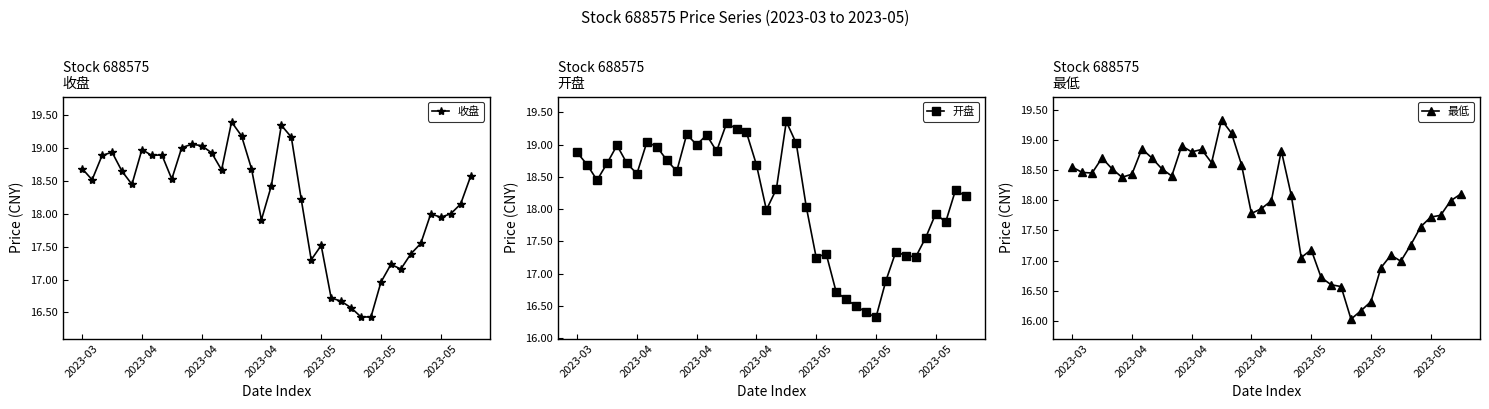

At which label does 开盘 reach its minimum?

2023-05